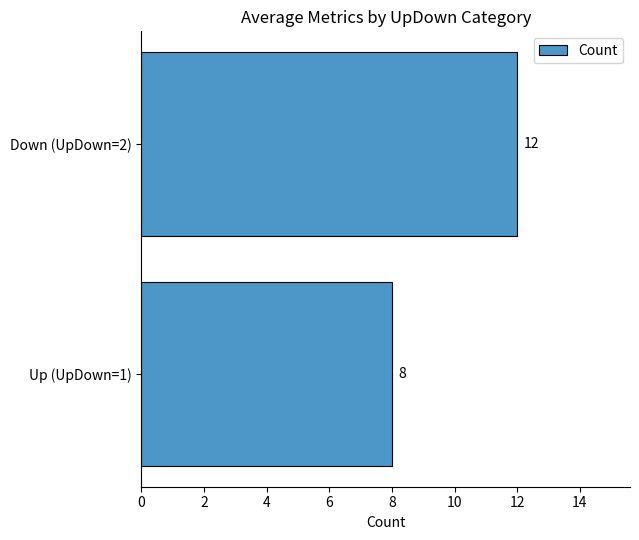

Reading bottom to top, transcribe all the data shown in this chart.

8	12